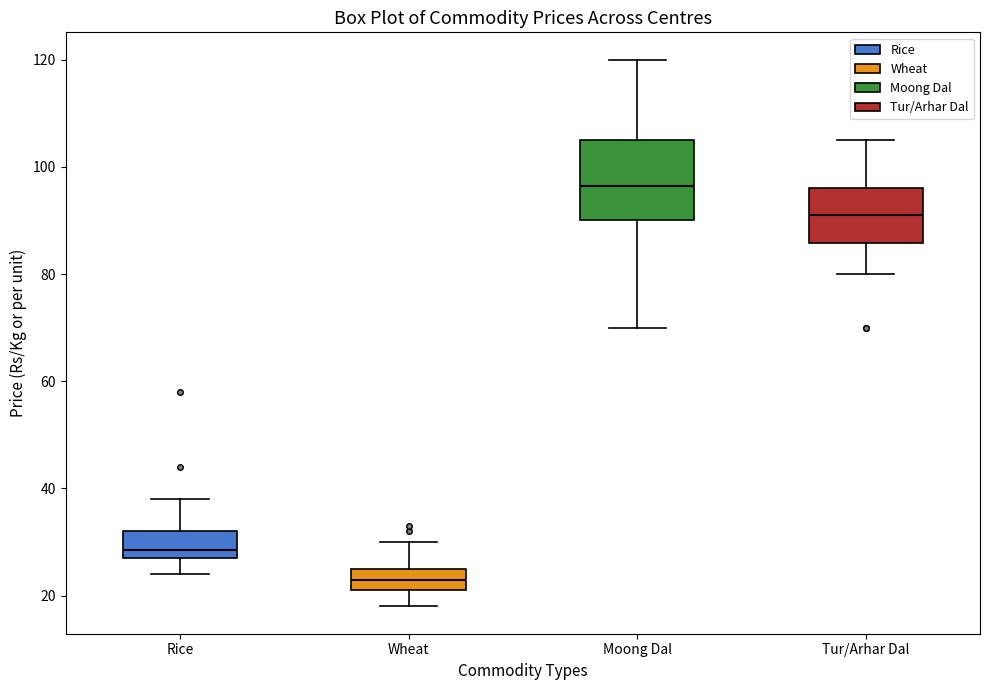

Which box's median line is the lowest?

Wheat